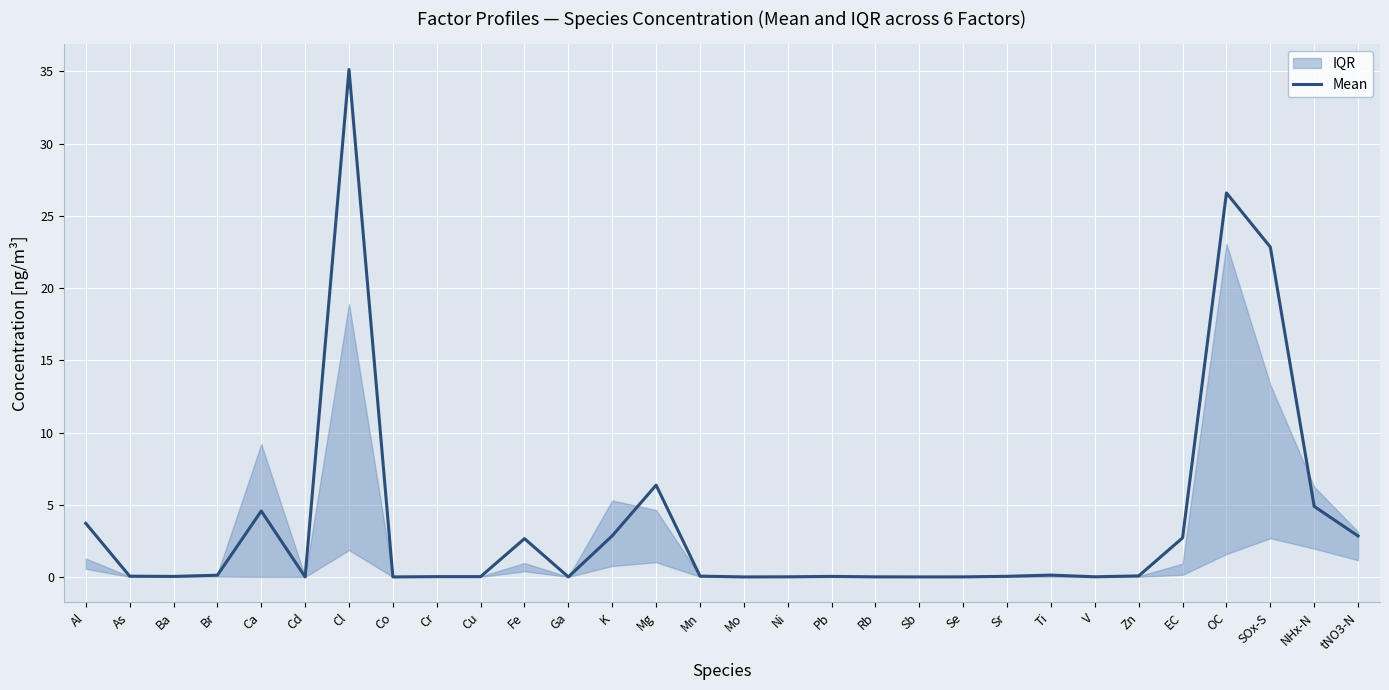

What is the greatest value displayed?

35.1